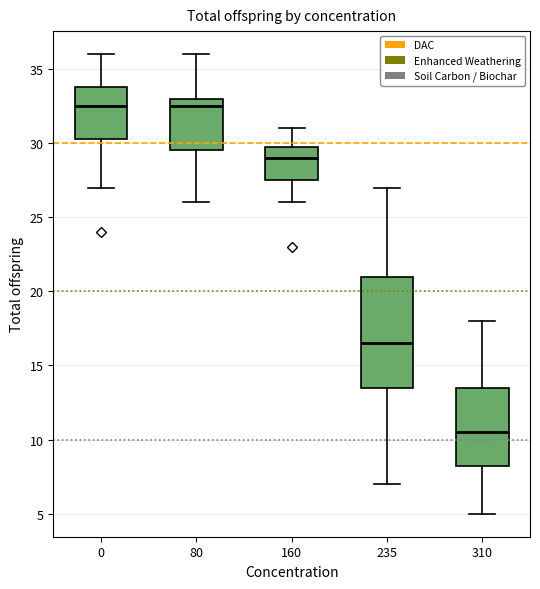

Where does the median line of the box at x = 80 sit on the y-axis? The values are not printed on the chart, so give them approximately, as read against the axis.

32.5